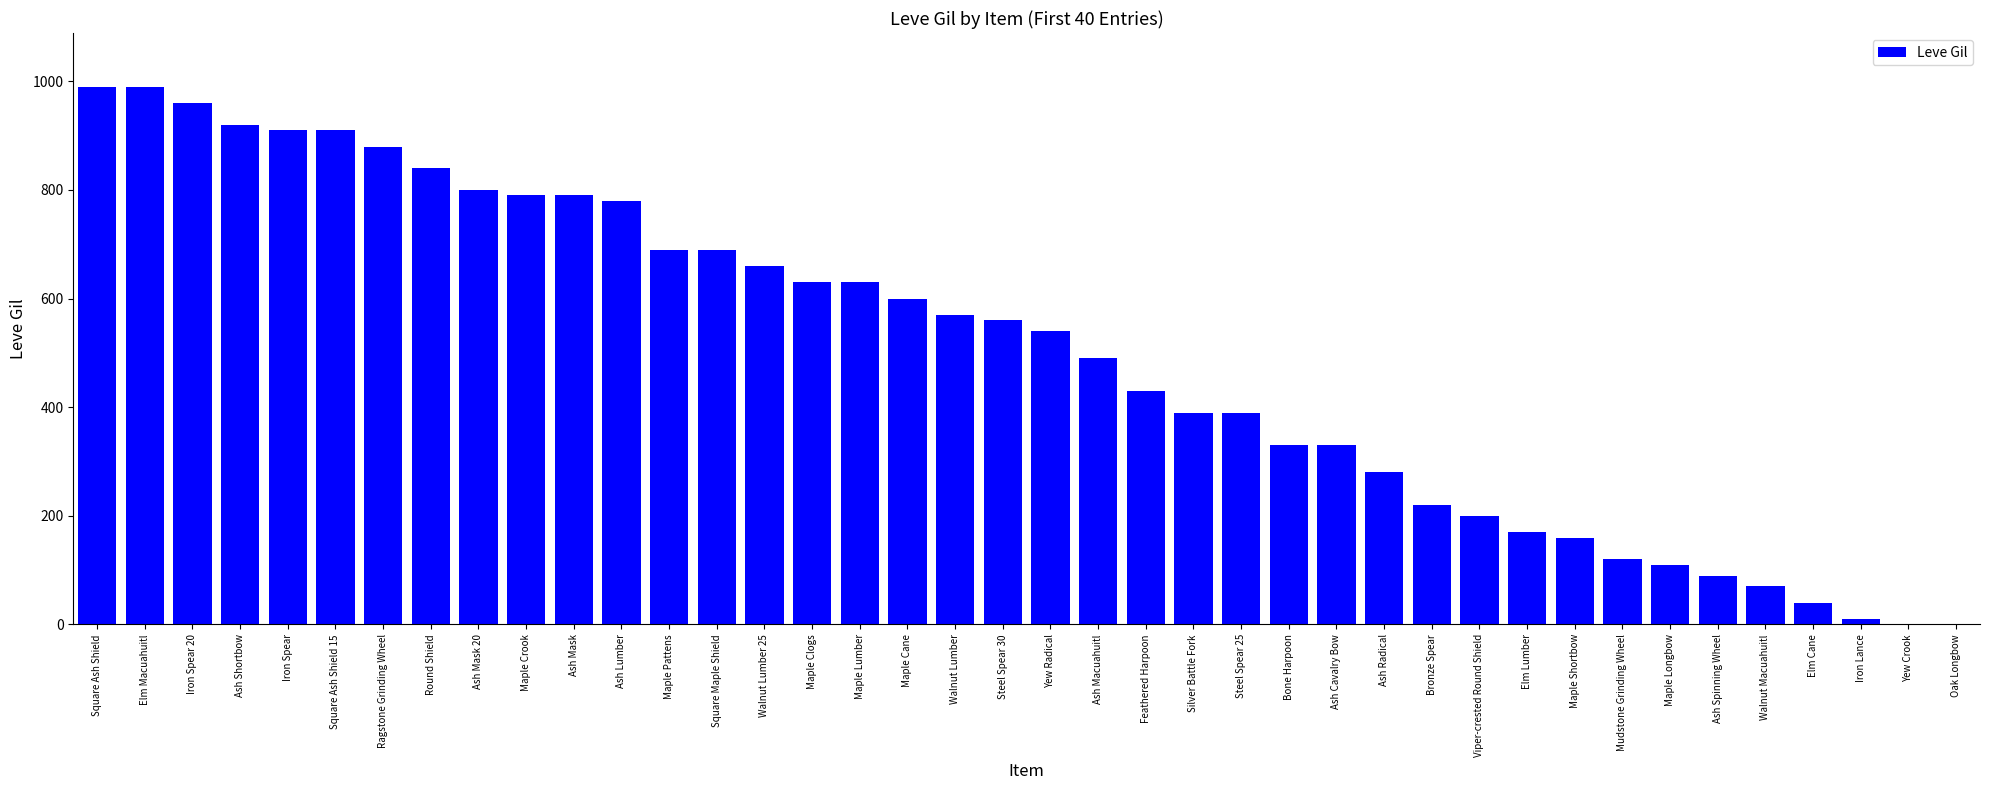

How many categories are shown in the chart?

40